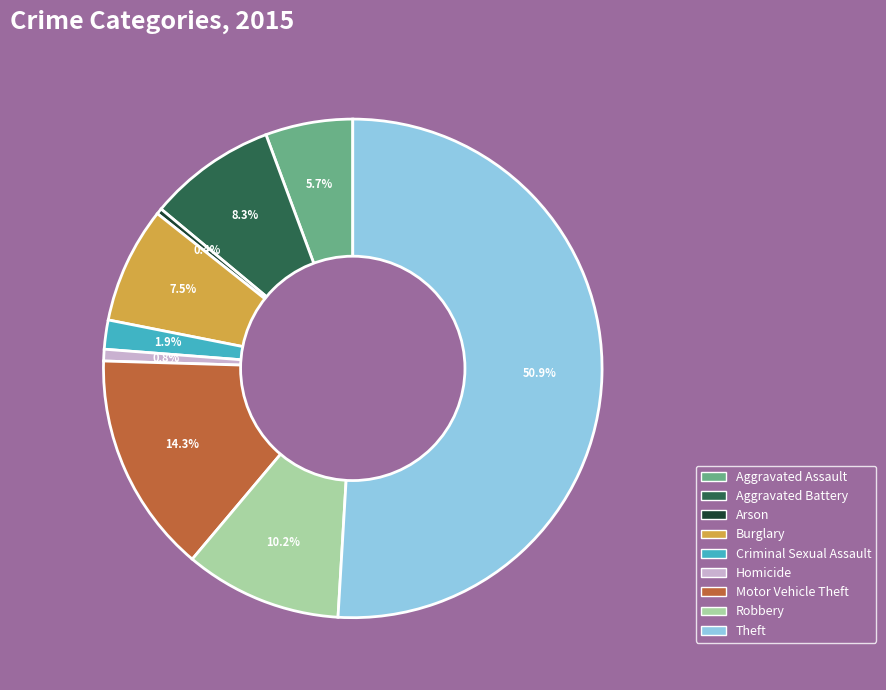

What is the largest slice in the pie chart?

Theft